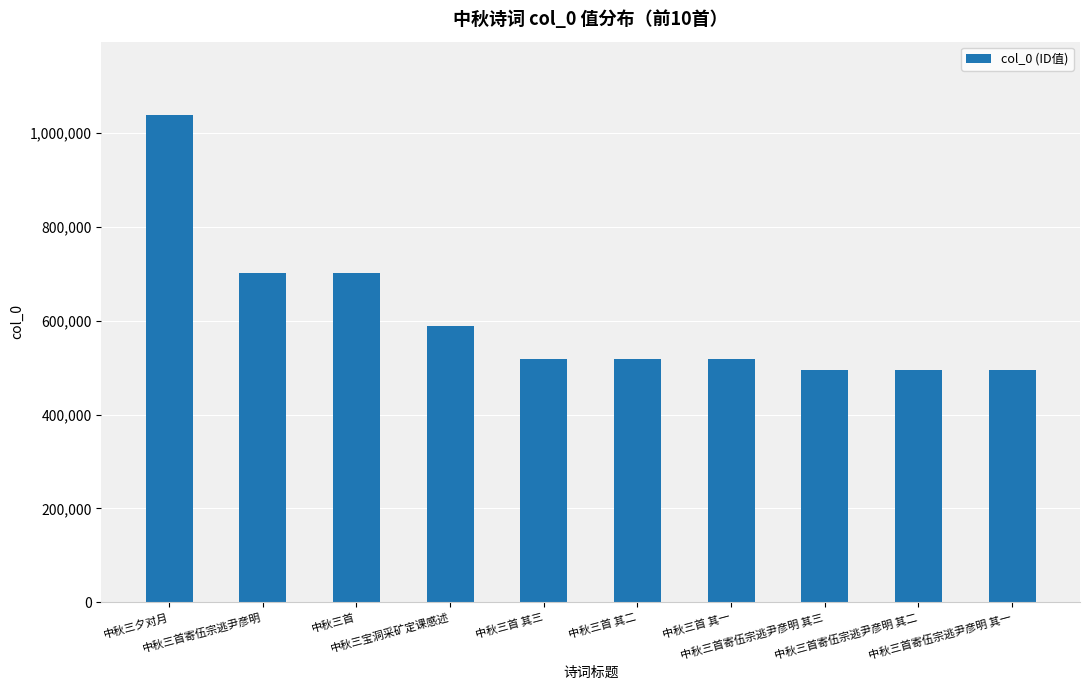

What is the value of the 10th bar from the left?

494499